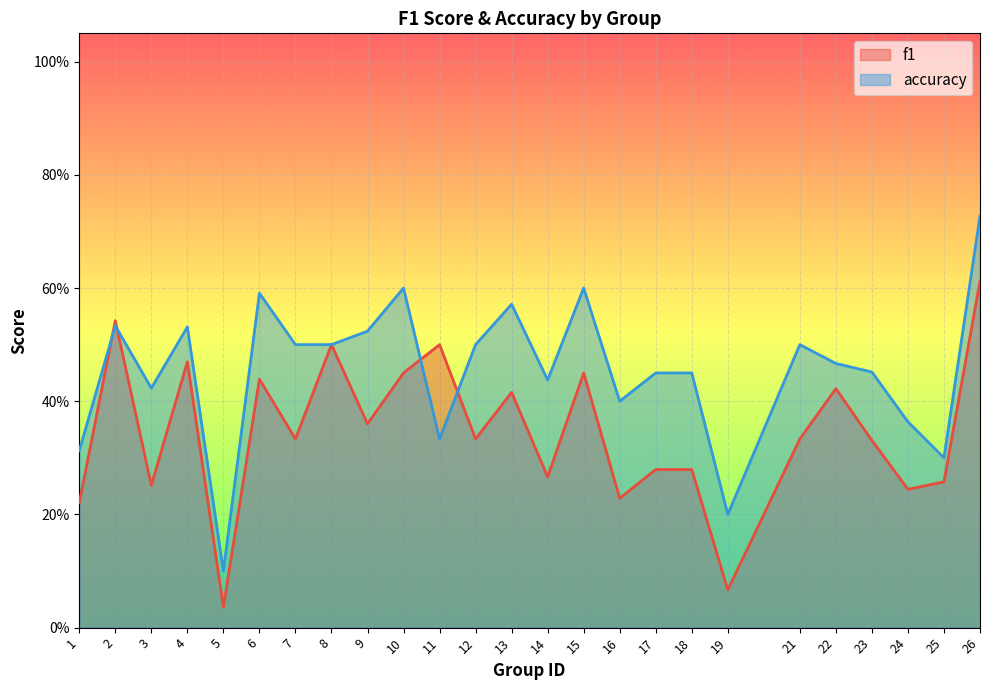

How many accuracy values are between 0 and 1?

25